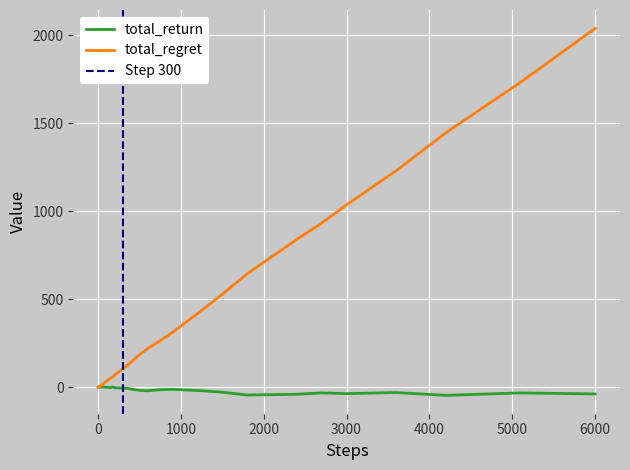

What is the minimum value for total_return?

-46